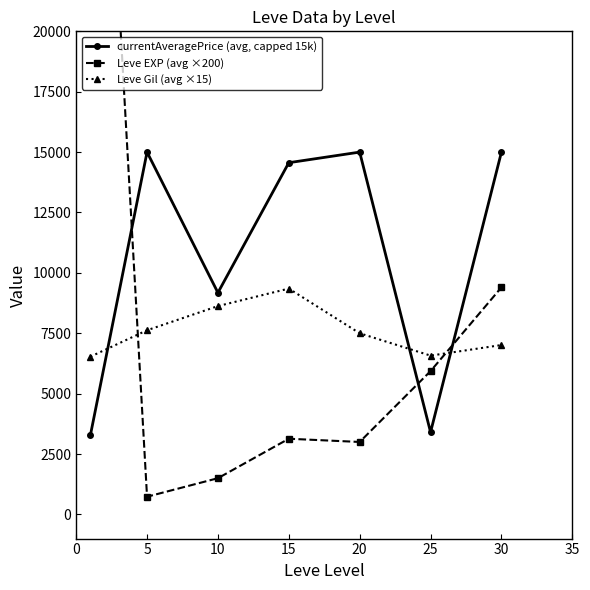

Rank the series at 20 from lowest to highest value.

Leve EXP (avg ×200), Leve Gil (avg ×15), currentAveragePrice (avg, capped 15k)